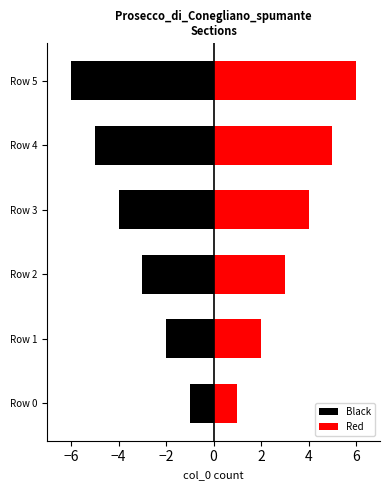

At how many categories does at least one series exceed -1?

6